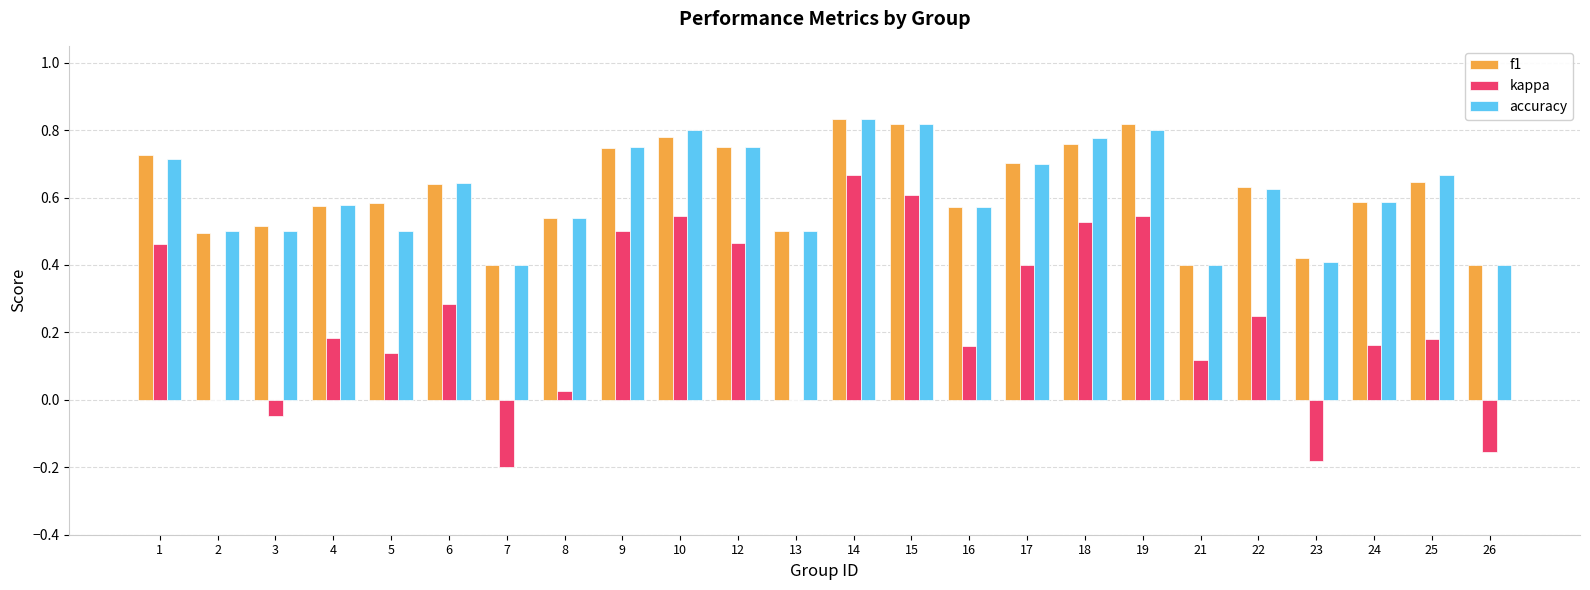

What are all the series names shown in the legend?

f1, kappa, accuracy